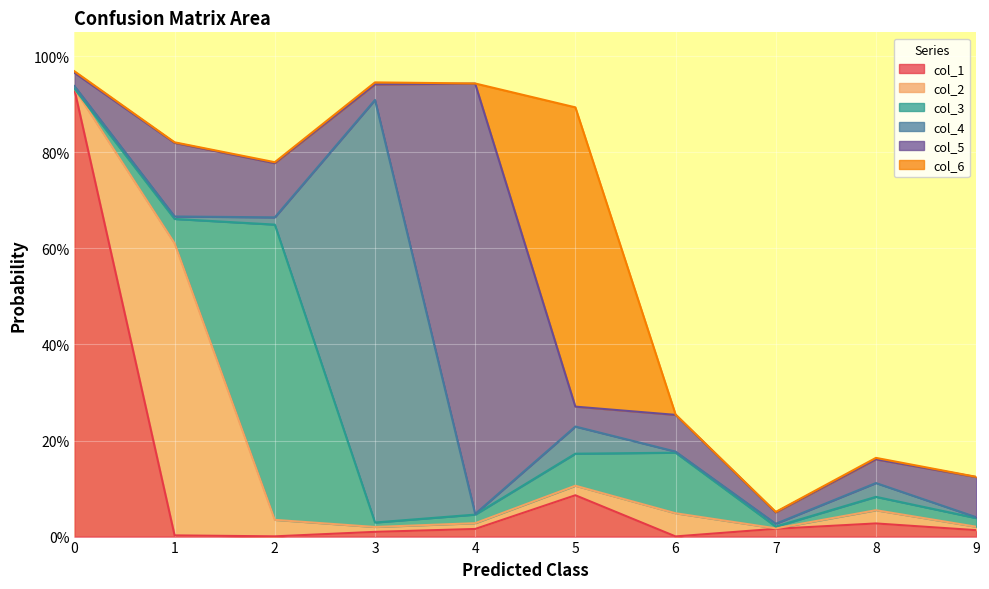

Reading right to left, what are all the values shown in this chart?

col_1: 0.0	0.0	0.0	0.0	0.1	0.0	0.0	0.0	0.0	0.9
col_2: 0.0	0.0	0.0	0.0	0.0	0.0	0.0	0.0	0.6	0.0
col_3: 0.0	0.0	0.0	0.1	0.1	0.0	0.0	0.6	0.1	0.0
col_4: 0.0	0.0	0.0	0.0	0.1	0.0	0.9	0.0	0.0	0.0
col_5: 0.1	0.0	0.0	0.1	0.0	0.9	0.0	0.1	0.2	0.0
col_6: 0.0	0.0	0.0	0.0	0.6	0.0	0.0	0.0	0.0	0.0